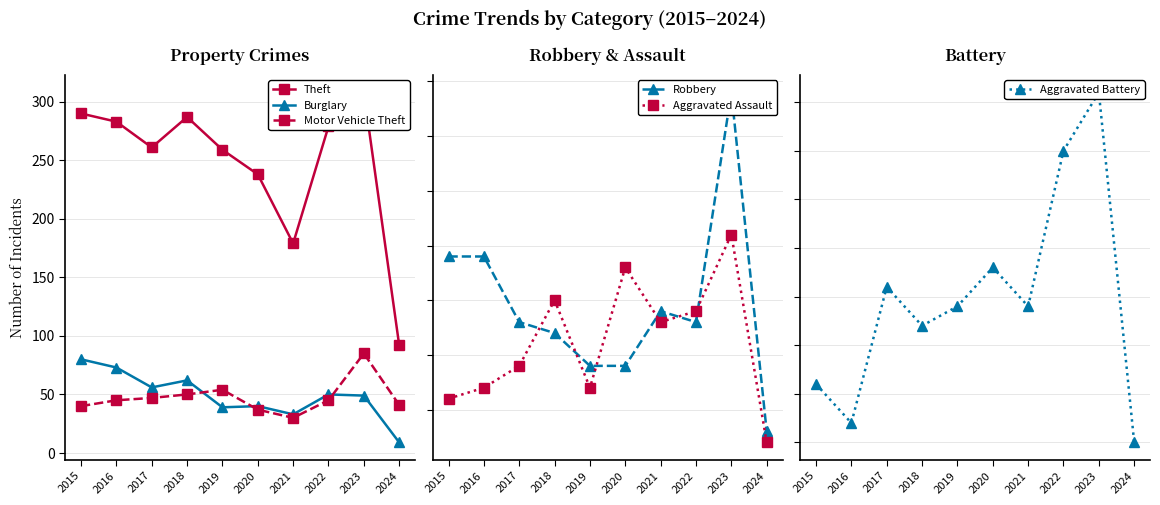

At which category does the chart reach its peak across all series?

2023